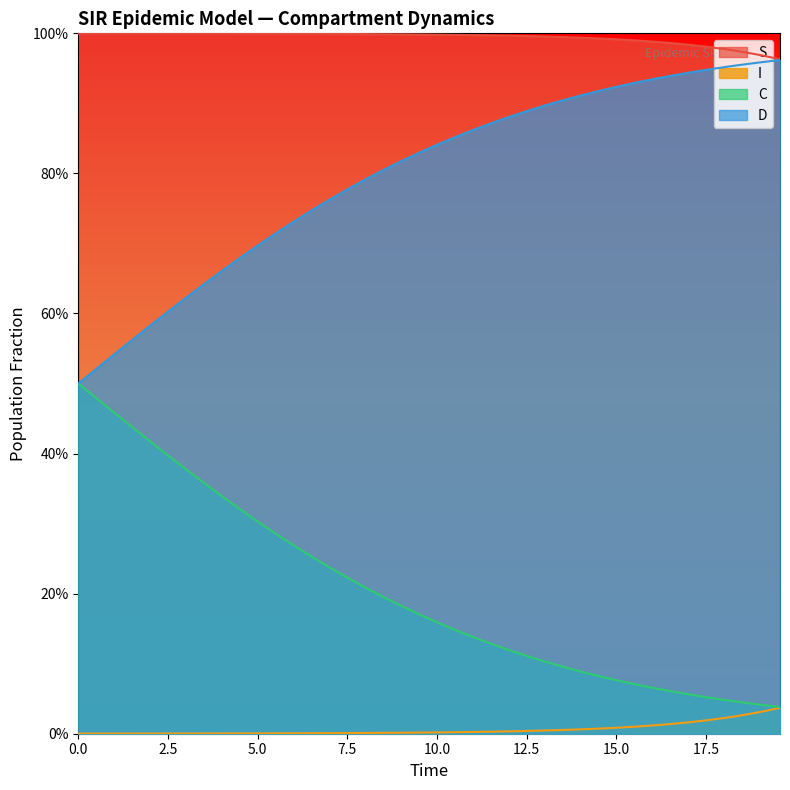

Rank the series by their average value, from lowest to highest.

I, C, D, S